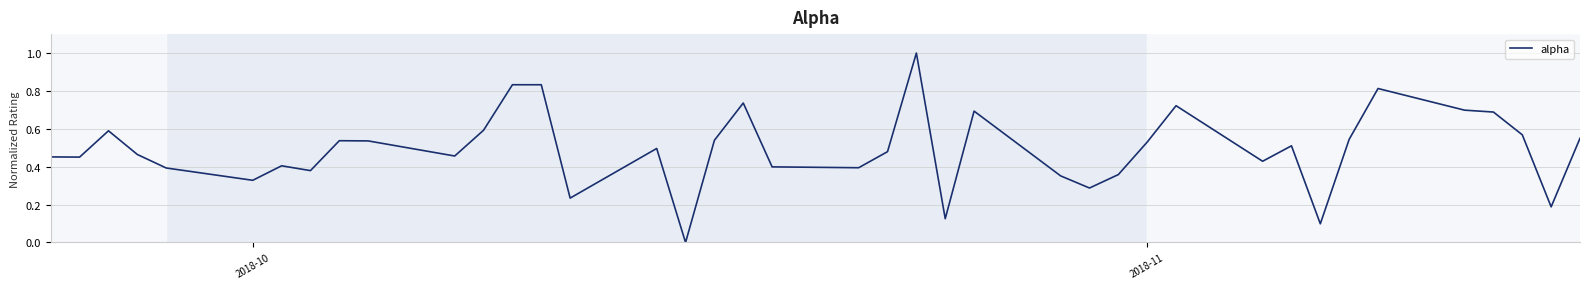

What is the greatest value displayed?

1.0